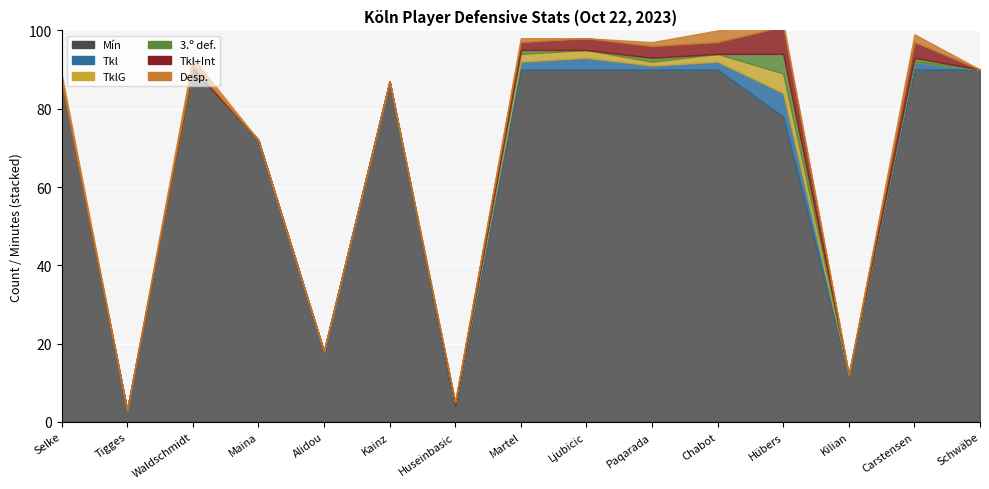

Which series has the largest total across all categories?

Mín